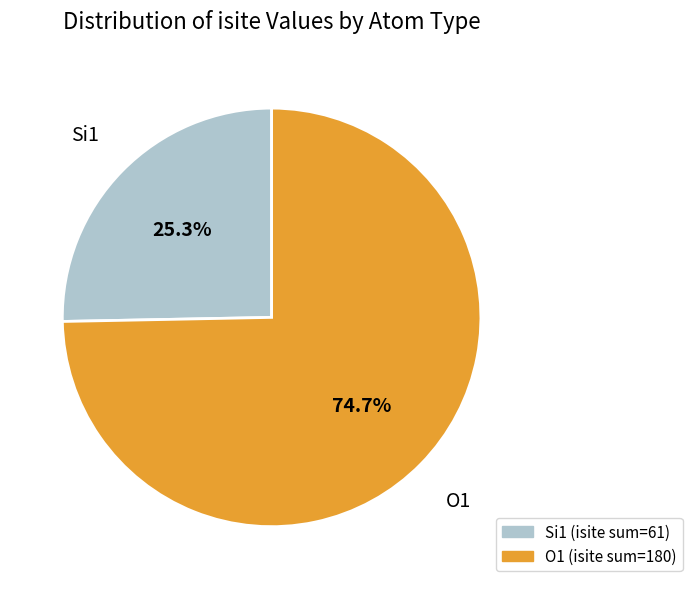

Is there any slice that represents more than half of the pie?

Yes